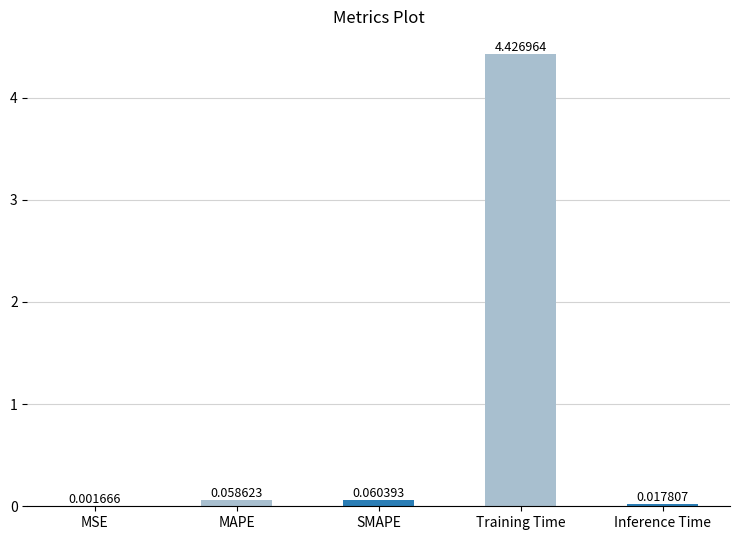

What is the sum of all values?

4.6